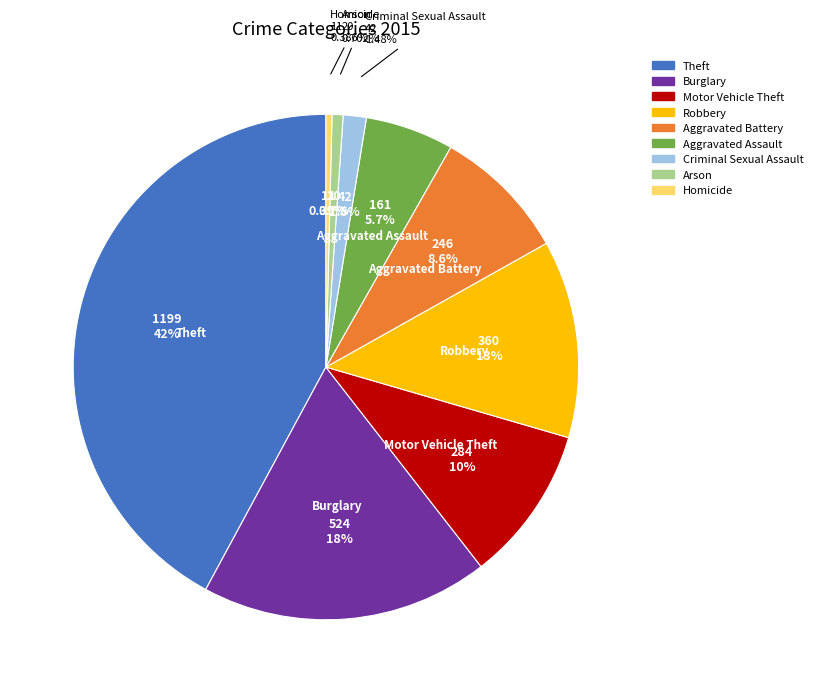

Does Theft account for over 50% of the chart?

No